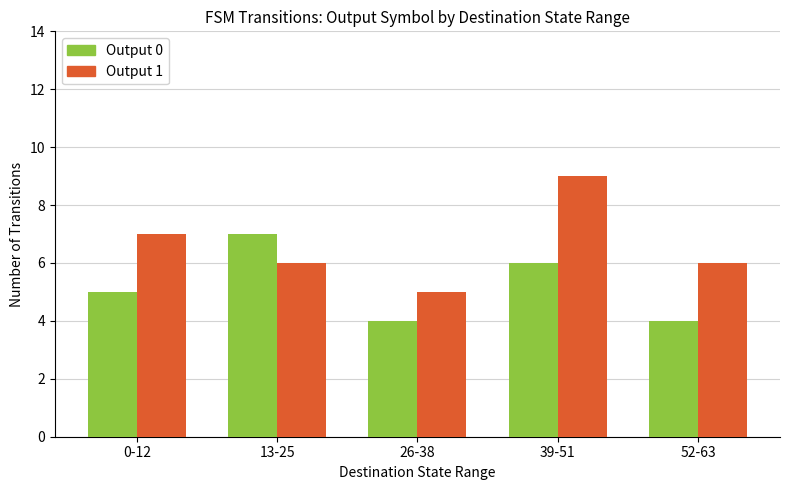

At which label is Output 0 closest to 5?

0-12